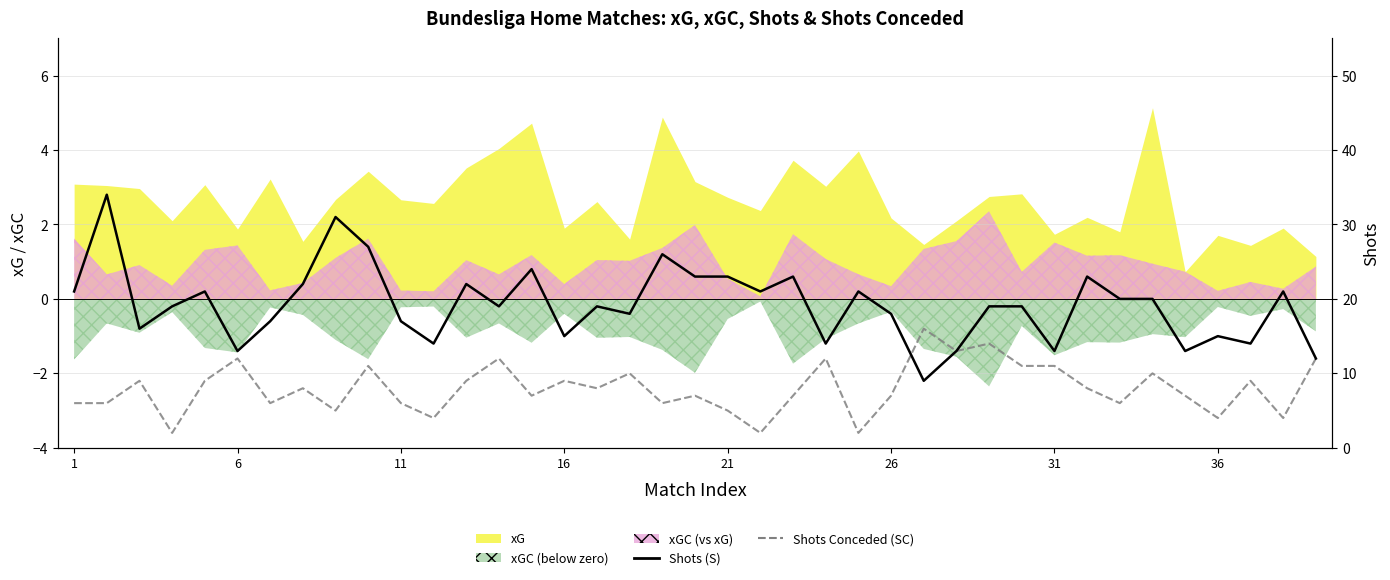

Between 38 and 1, which is larger?

1